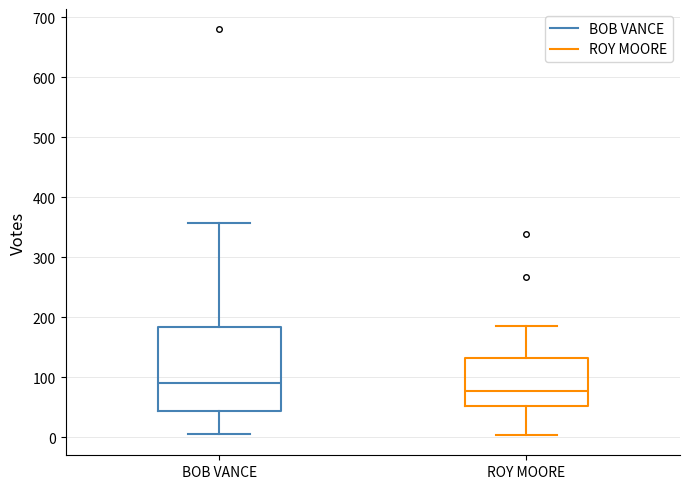

Comparing the boxes themselves (not the whiskers), which one is the tallest?

BOB VANCE